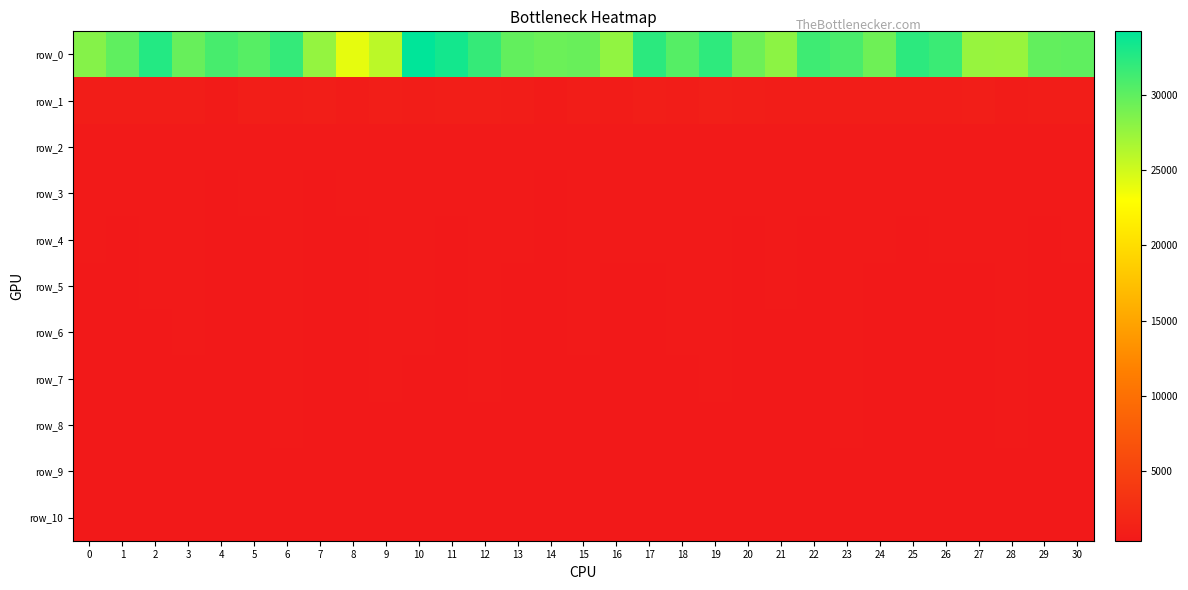

Is the value of row_6 at 2 greater than the value of row_7 at 20?

Yes